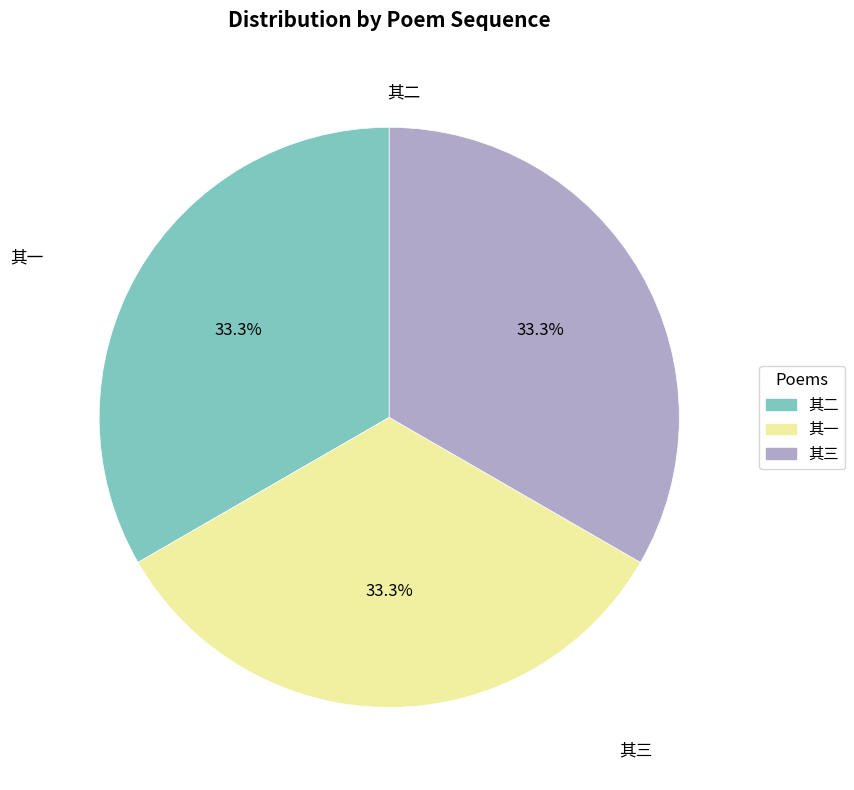

Is there a majority slice in this chart?

No